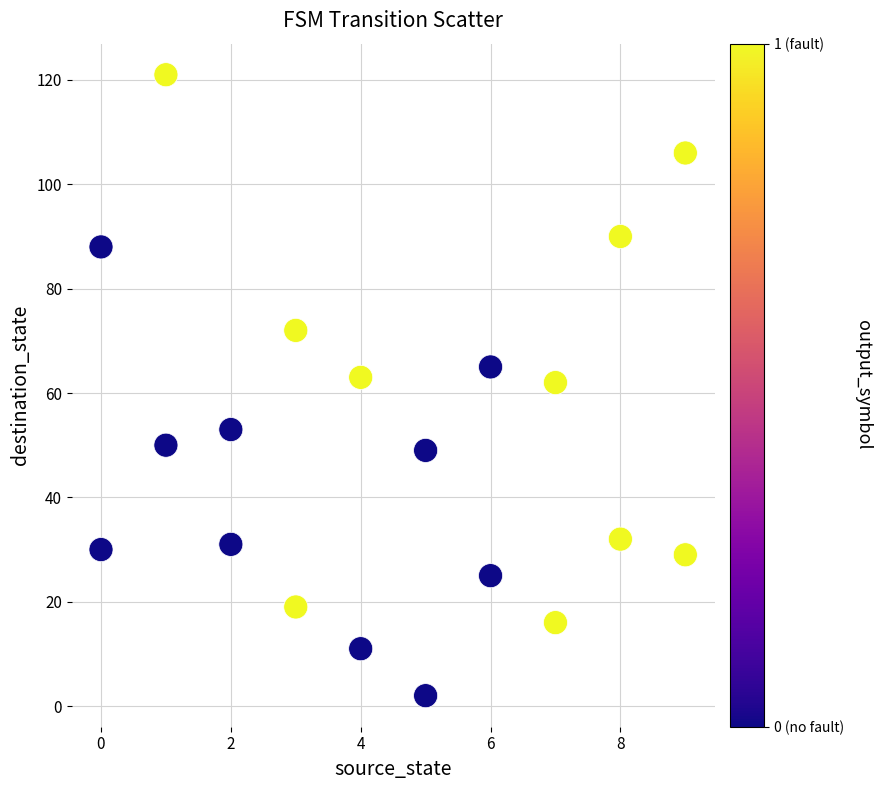

What is the range of X values (max minus min)?

9